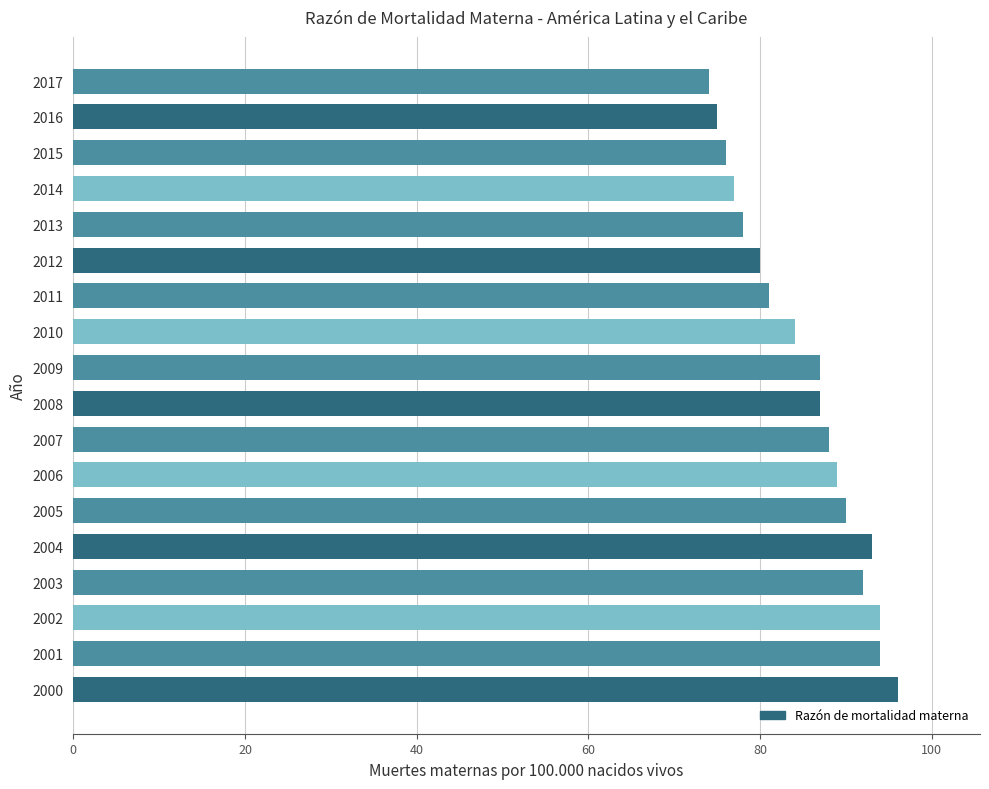

The chart shows a value of 78 at 2013. True or false?

True